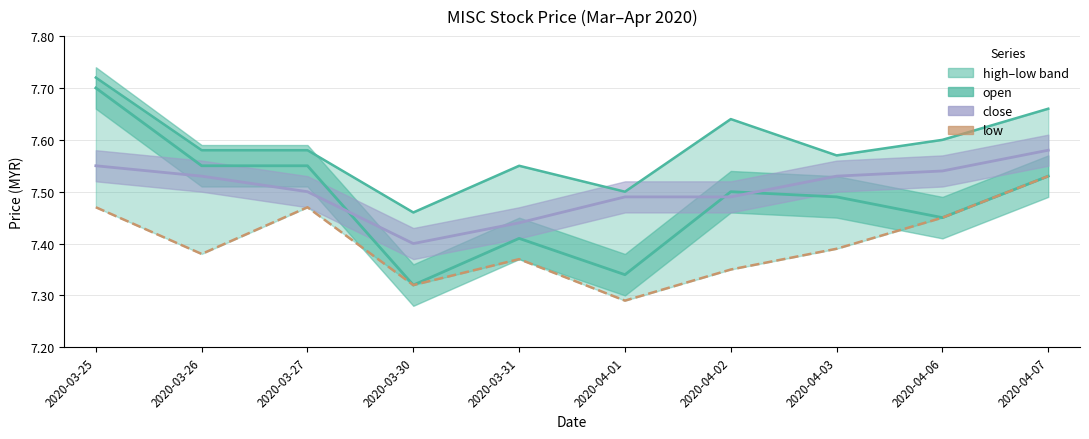

How many categories are shown in the chart?

10